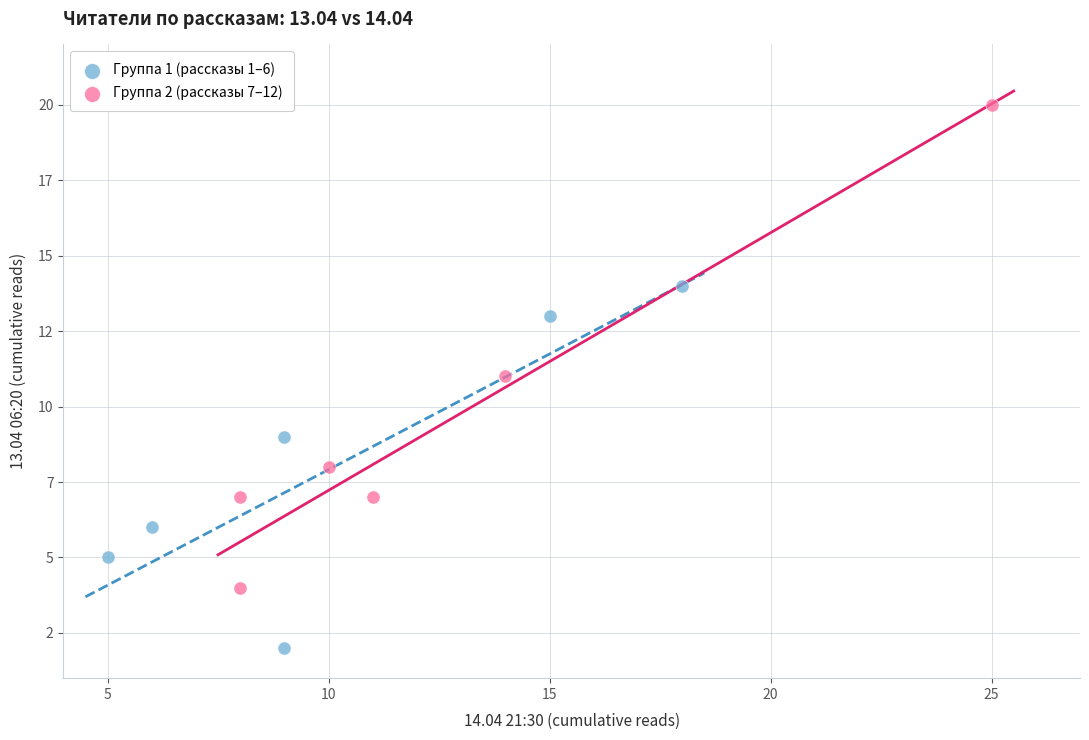

What are all the series names shown in the legend?

Группа 1 (рассказы 1–6), Группа 2 (рассказы 7–12)